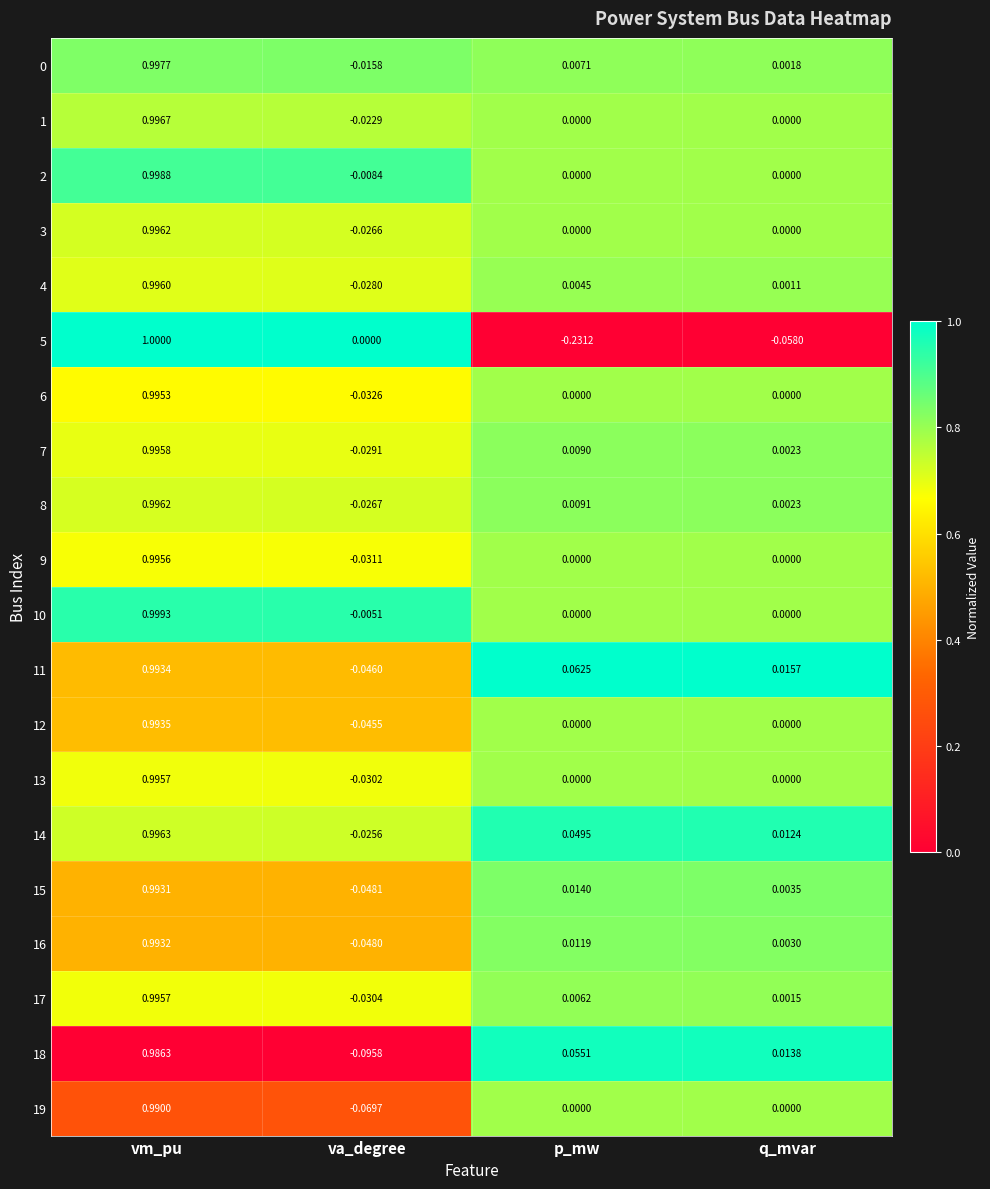

Which category has the lowest value across all series?

p_mw